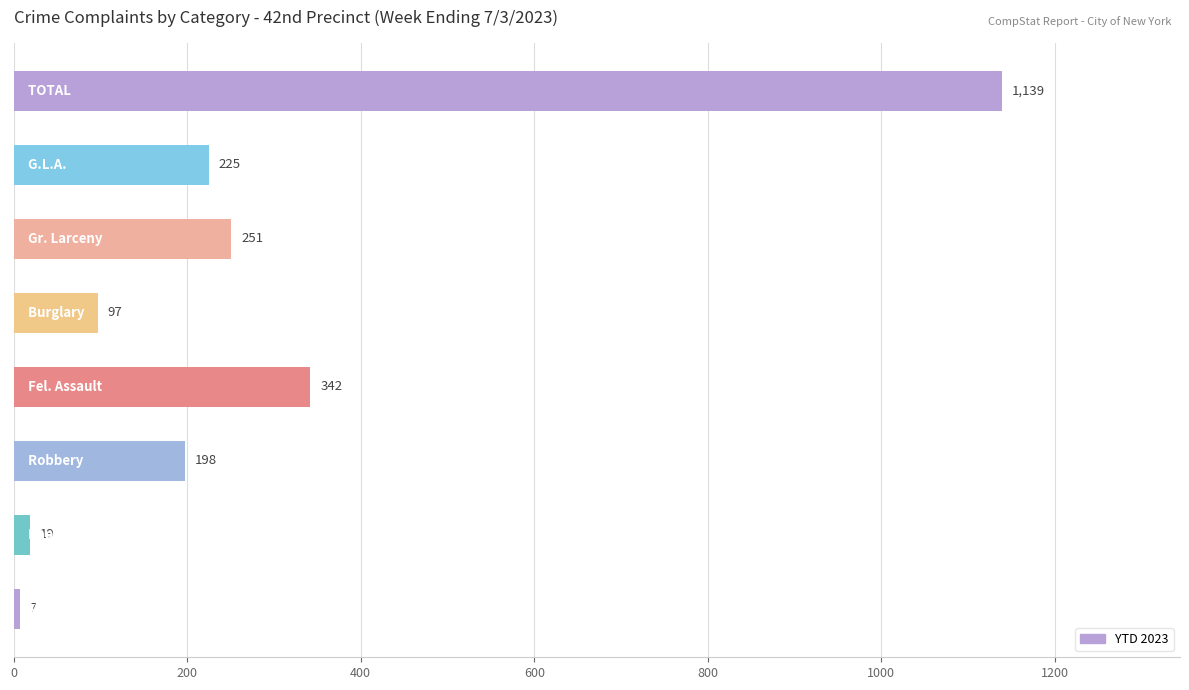

What is the average value?

285